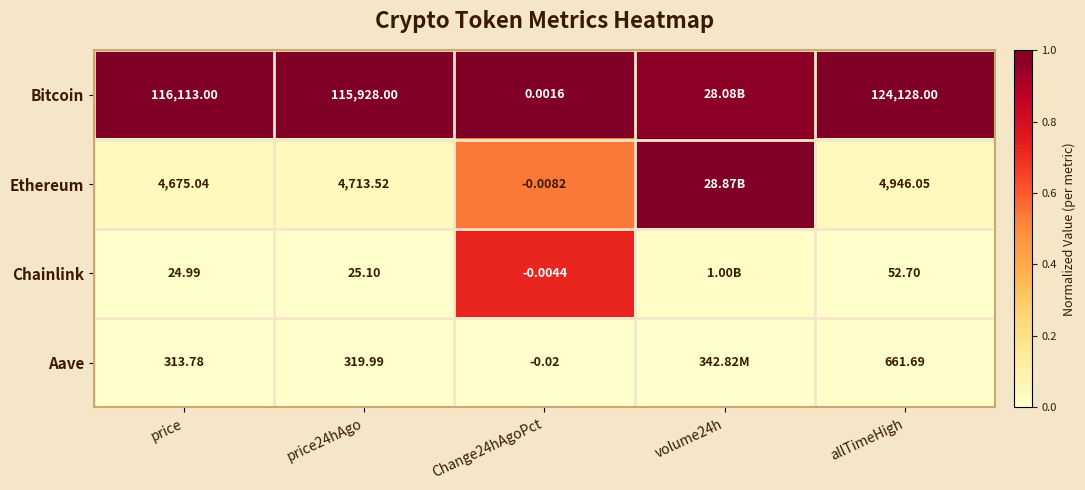

Is the value of Ethereum at Change24hAgoPct greater than the value of Aave at price?

No